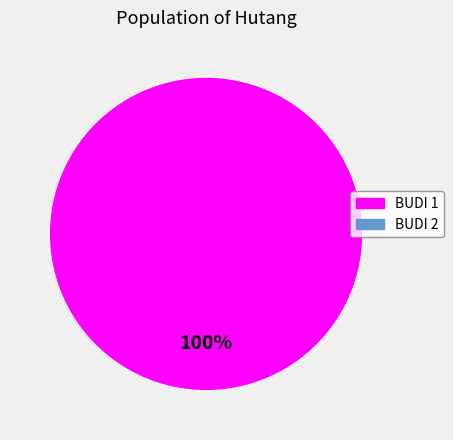

Does any single category account for the majority?

Yes